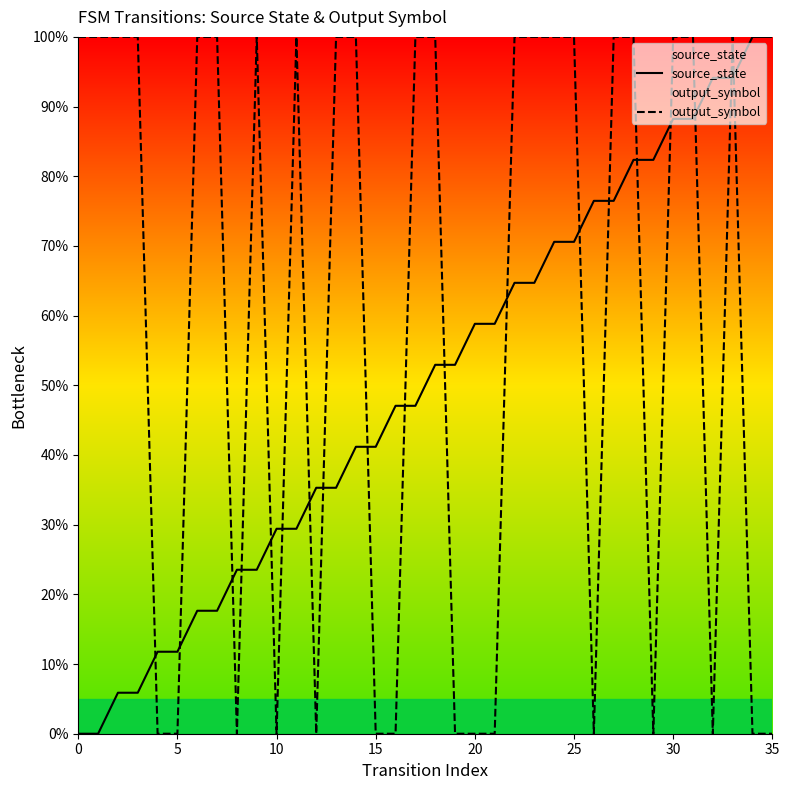

Which label corresponds to the largest value in the chart?

34